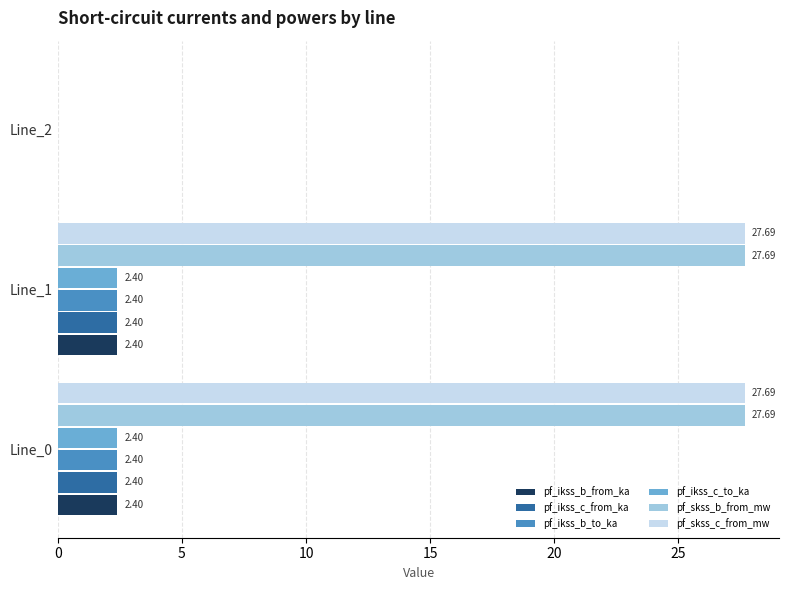

Is the value of pf_skss_b_from_mw at Line_1 greater than the value of pf_ikss_b_from_ka at Line_0?

Yes